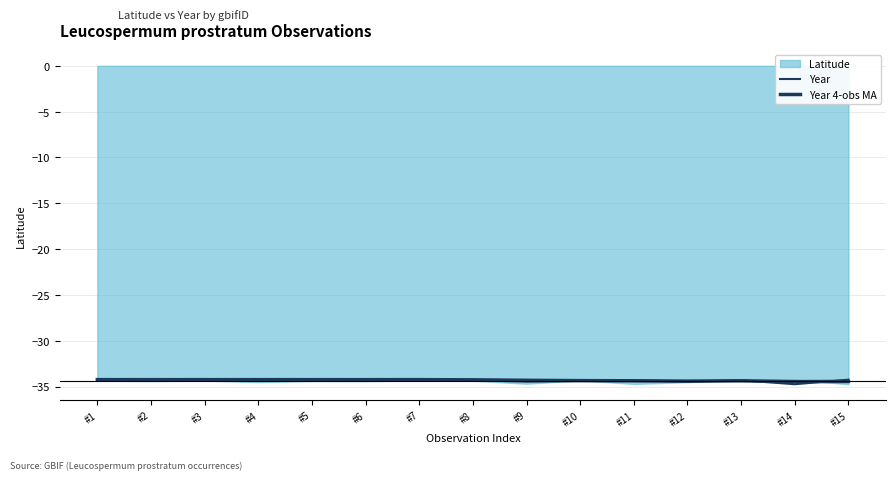

True or false: Year 4-obs MA has more than 0 points higher than both neighbors.

True